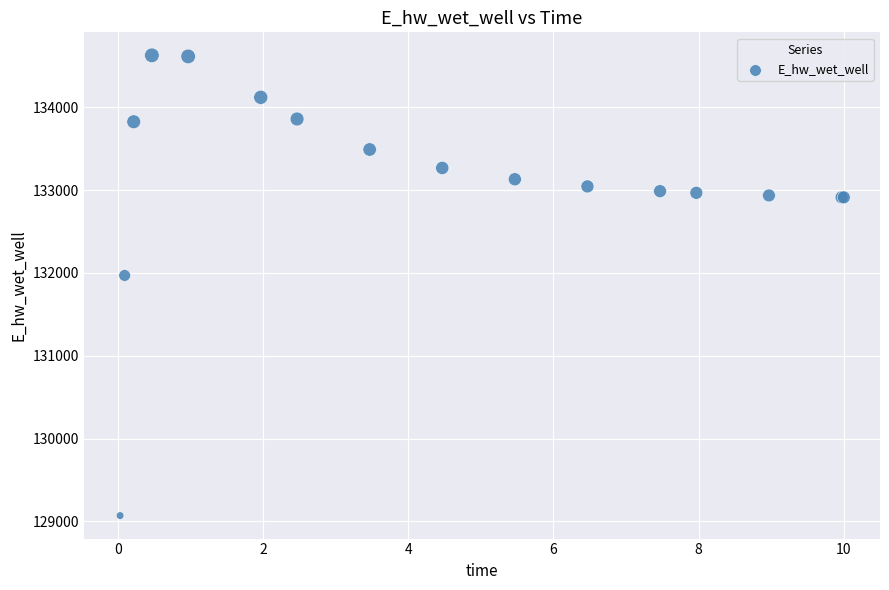

What Y value in the scatter plot is closest to 131849?

131969.9